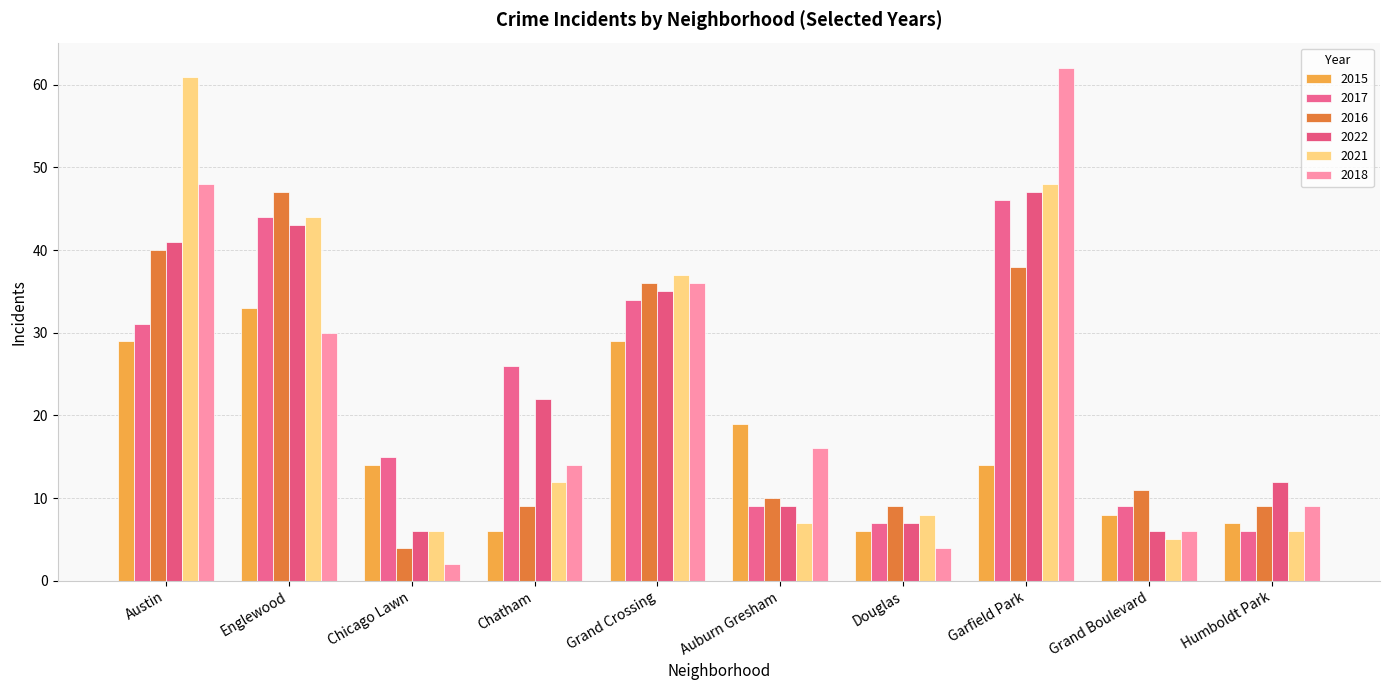

What is the value of the 2022 bar at the 10th from the left?

12